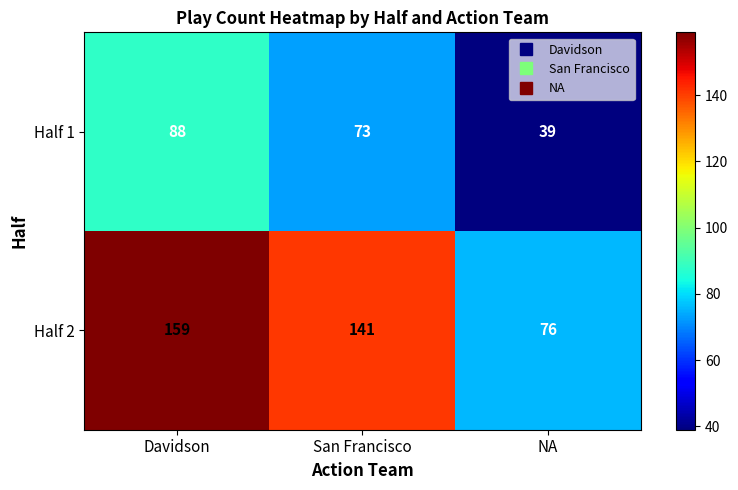

True or false: Half 1 has a value of 73 at San Francisco.

True